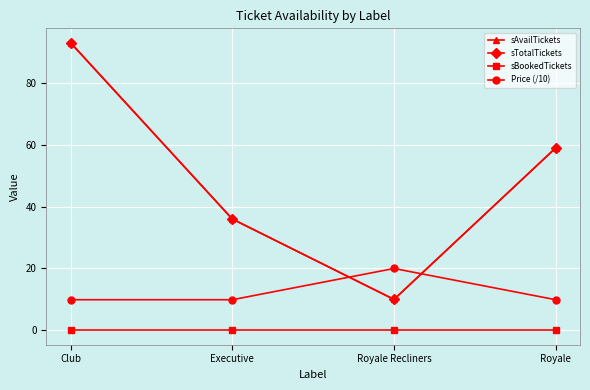

Does the chart have visible grid lines?

Yes